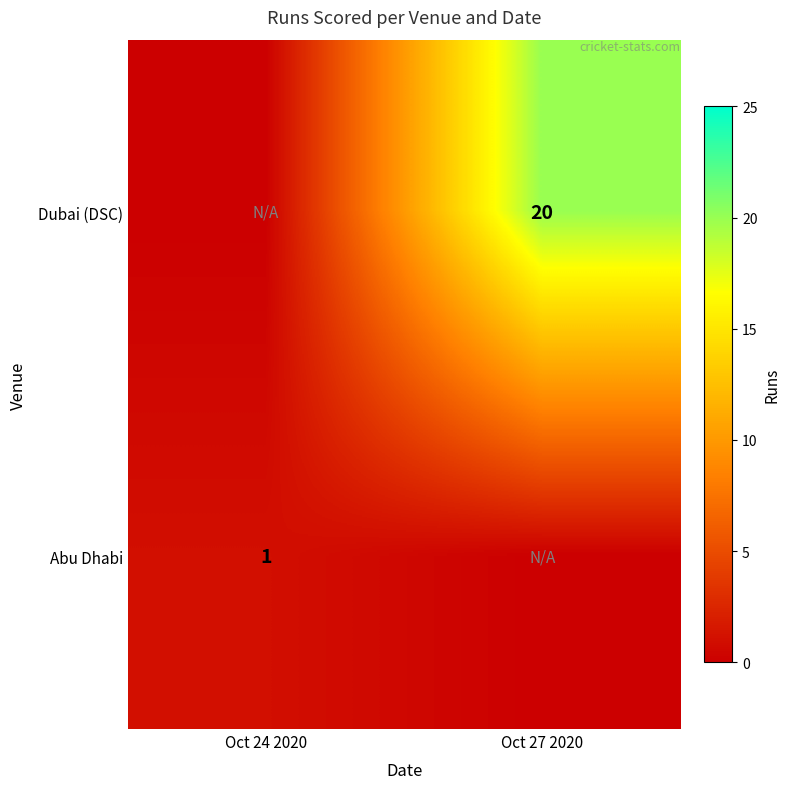

True or false: Abu Dhabi has a value of 2 at Oct 24 2020.

False